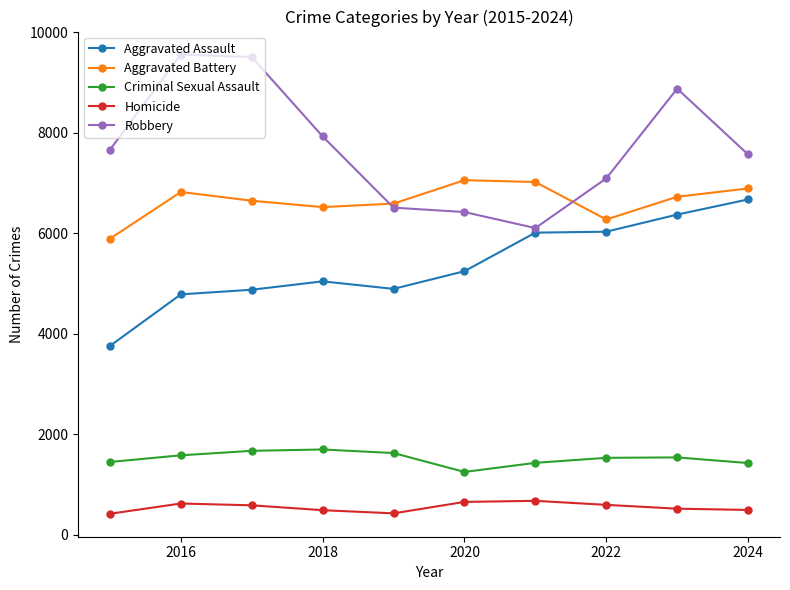

What is the maximum value for Homicide?

679